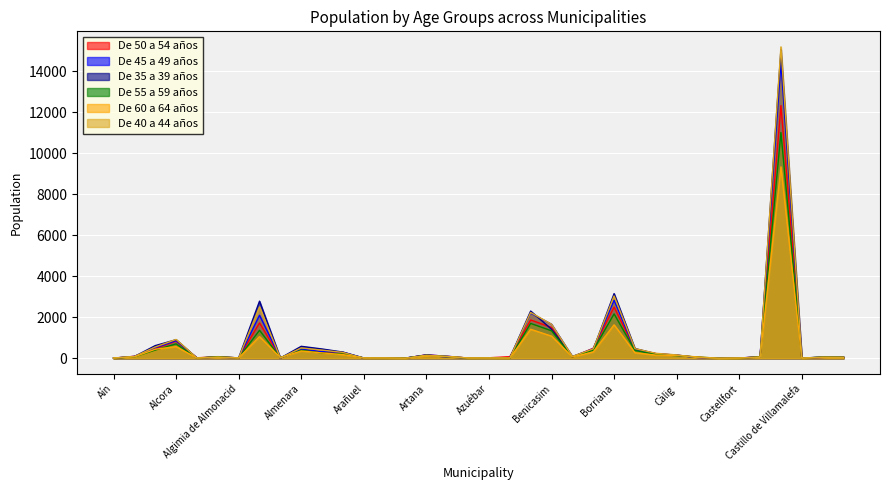

How many interior local valleys does the De 45 a 49 años series have?

9